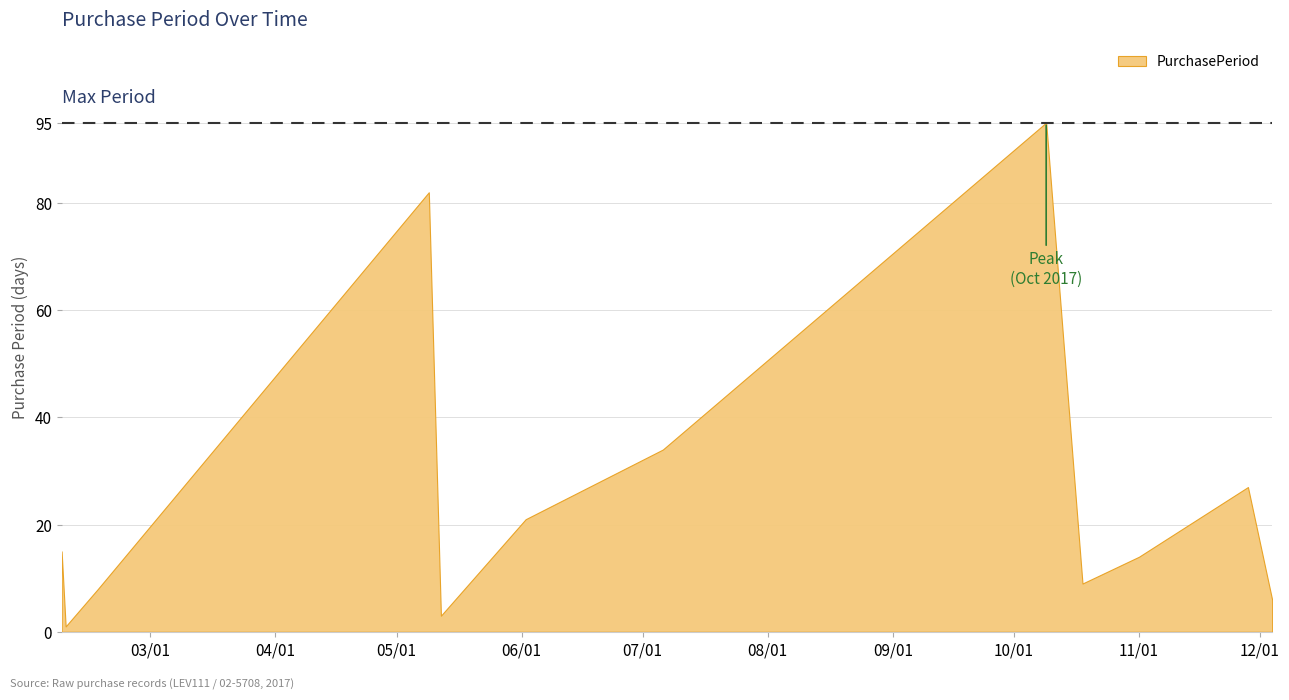

What is the difference between the maximum and minimum values?

94